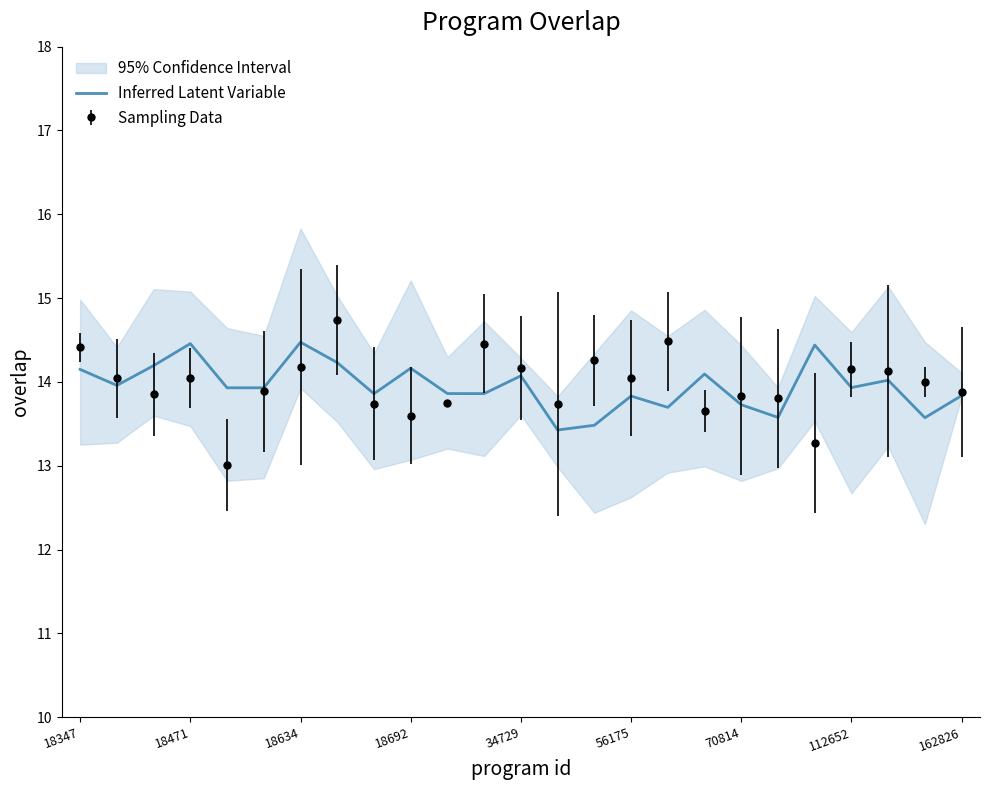

What is the highest value of the Inferred Latent Variable series?

14.5